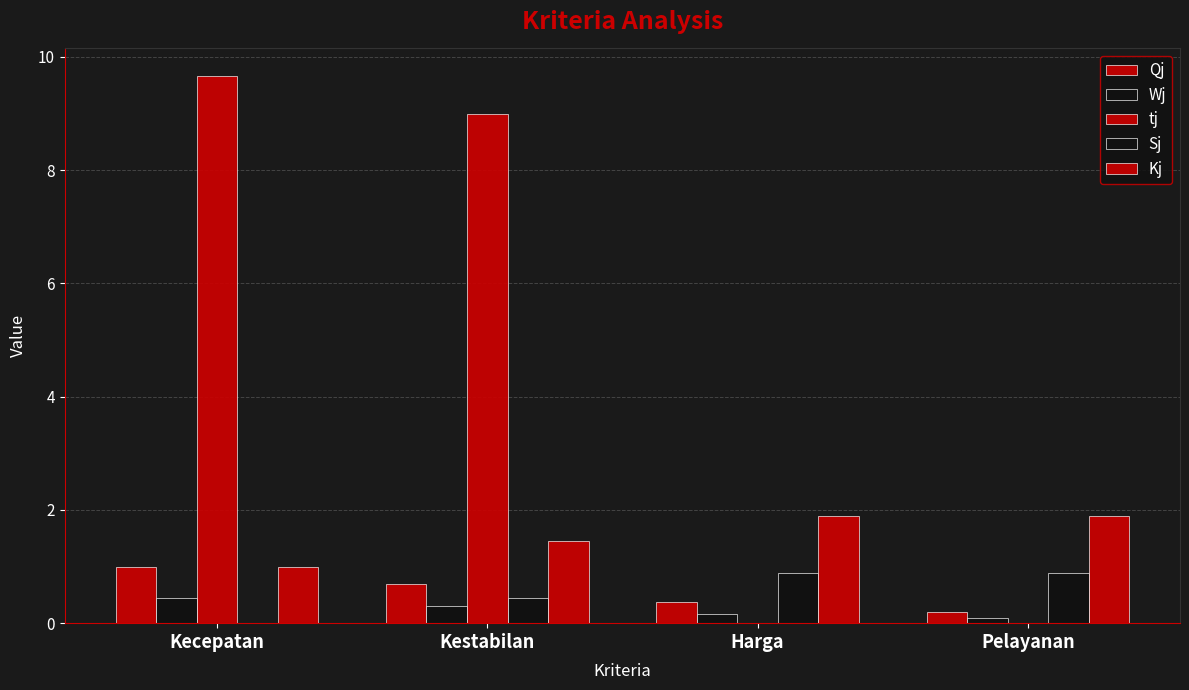

What is the total value across all series at Pelayanan?

3.1